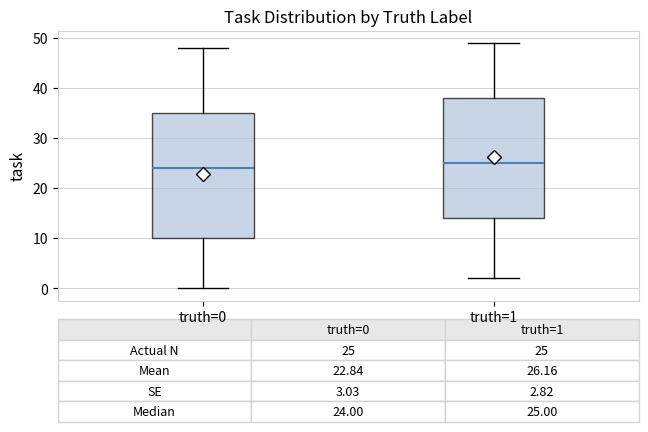

Comparing the boxes themselves (not the whiskers), which one is the tallest?

truth=0